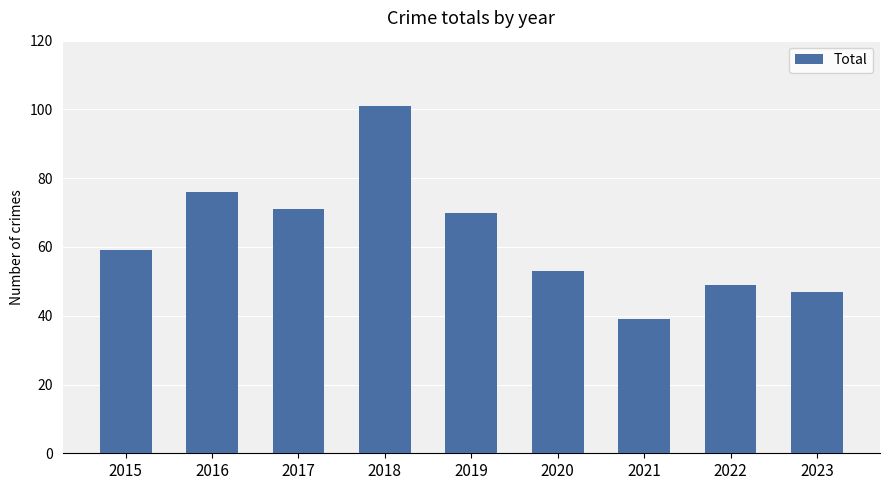

What is the sum of the values at 2017 and 2018?

172